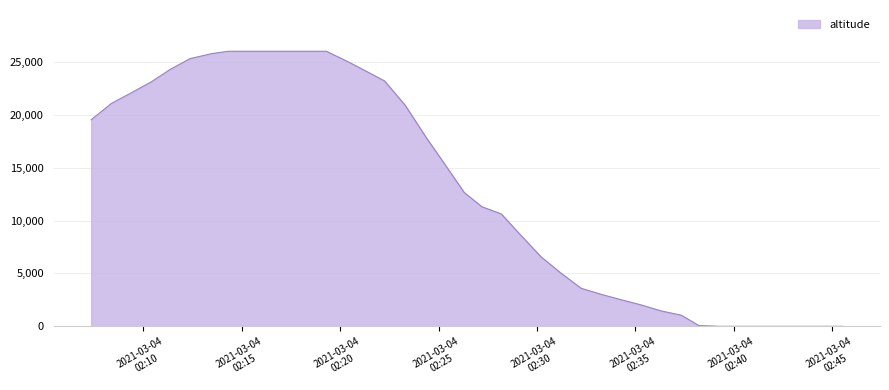

What is the maximum value shown in the chart?

26000